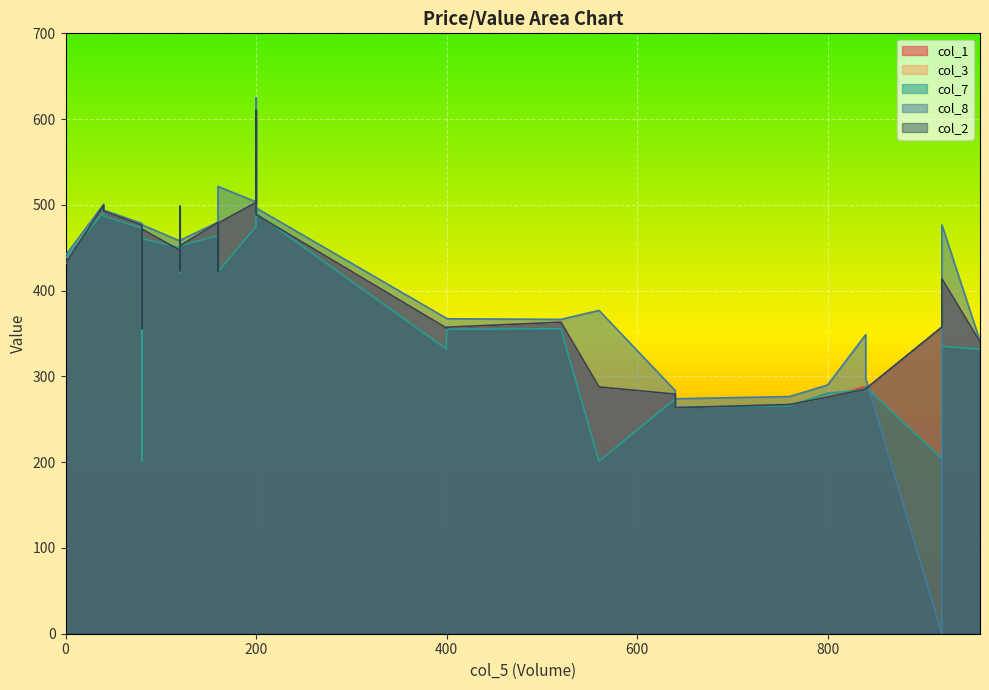

What is the difference between the second highest and second lowest values in the col_3 series?

235.6